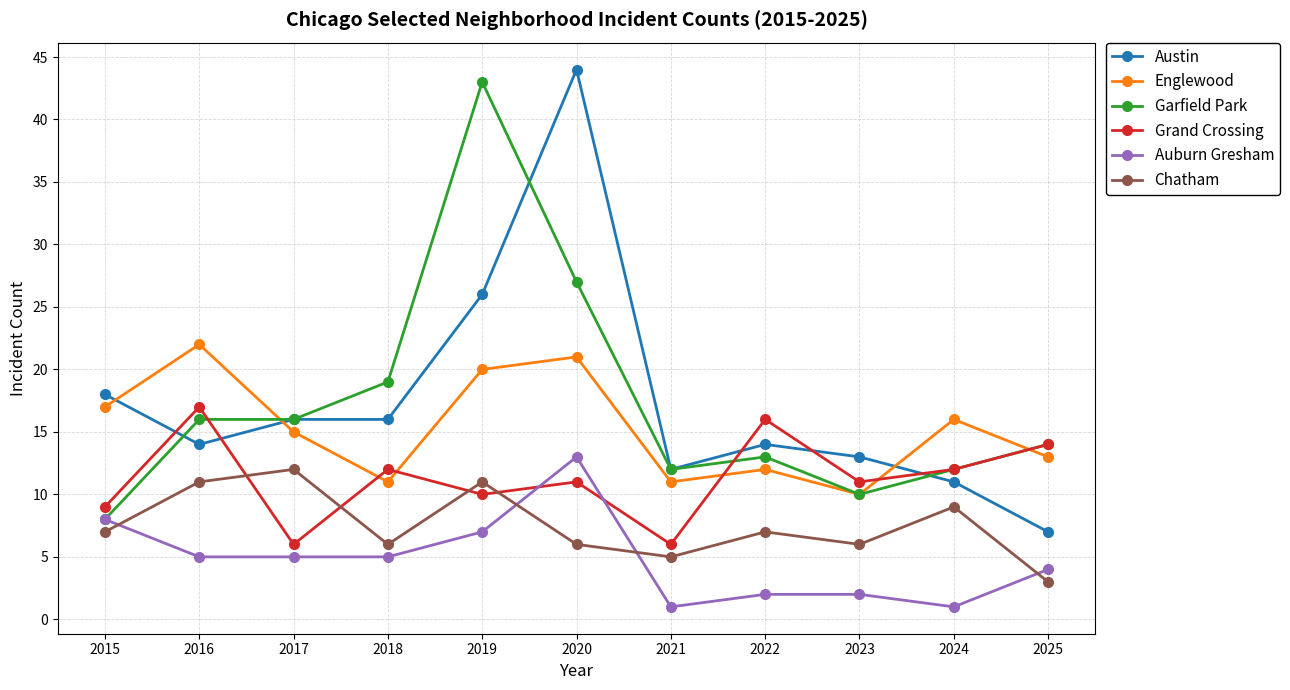

What is the difference between the Chatham values at 2019 and 2023?

5